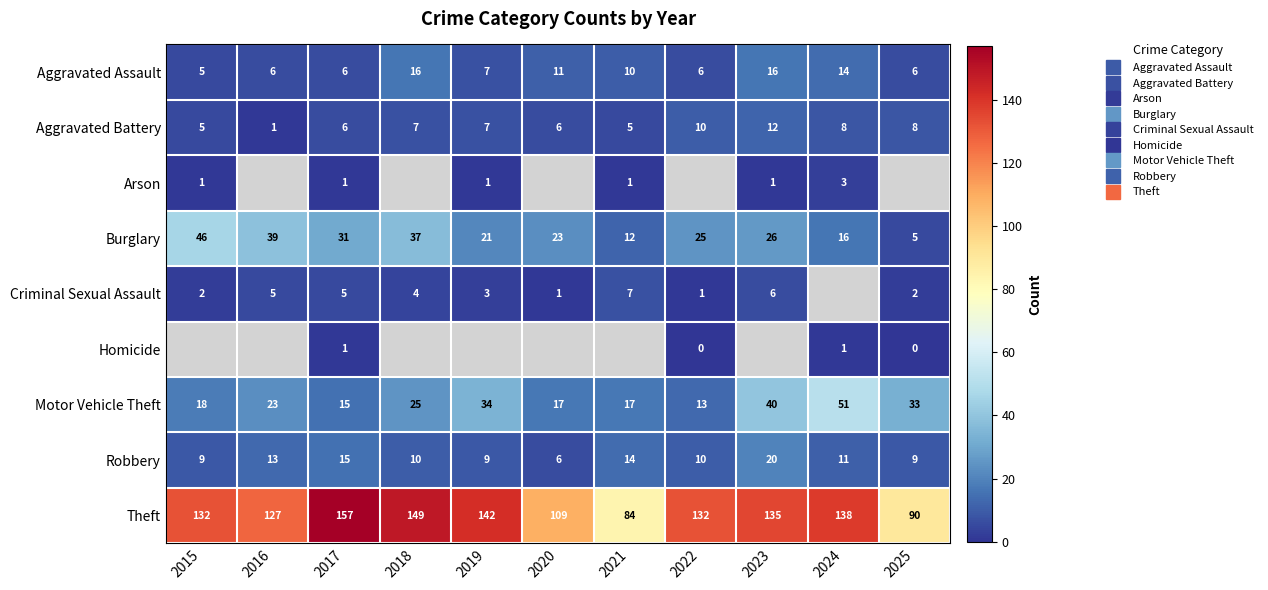

Is it true that Motor Vehicle Theft equals 17.0 at 2021?

True